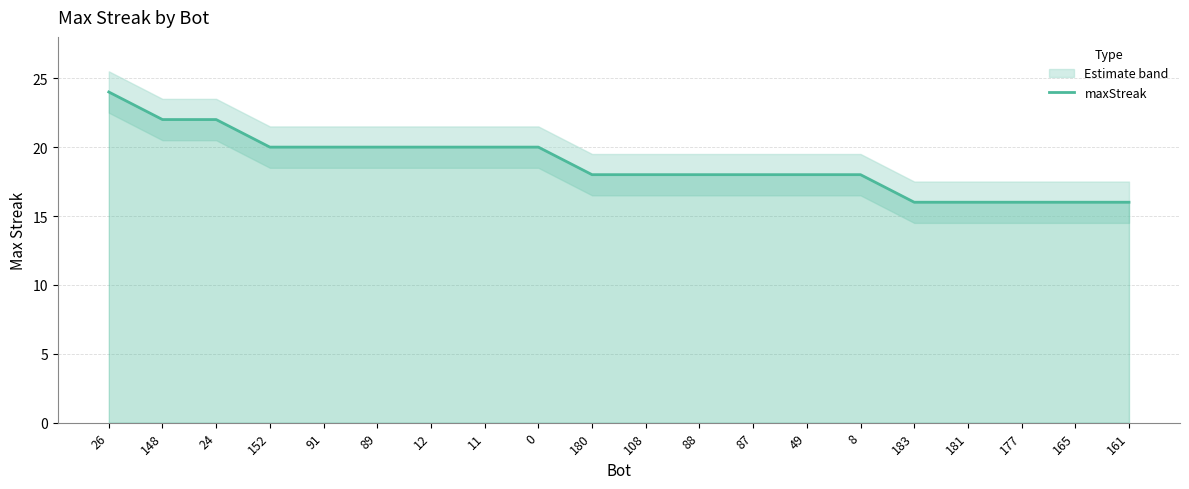

Reading left to right, extract all data points from this chart.

24	22	22	20	20	20	20	20	20	18	18	18	18	18	18	16	16	16	16	16